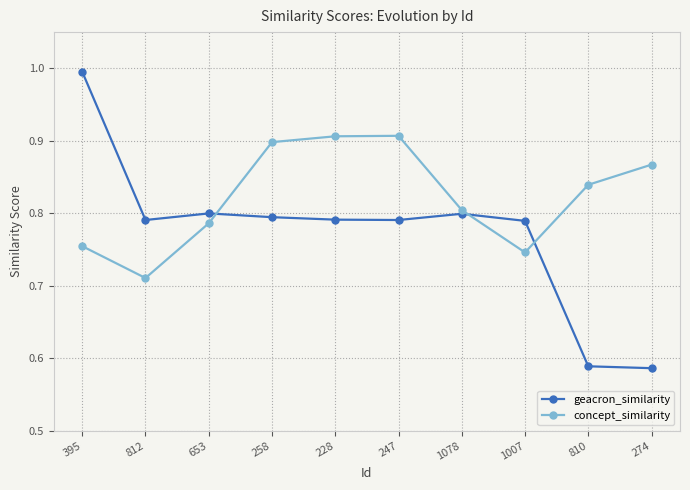

Which category has the lowest value in the concept_similarity series?

812